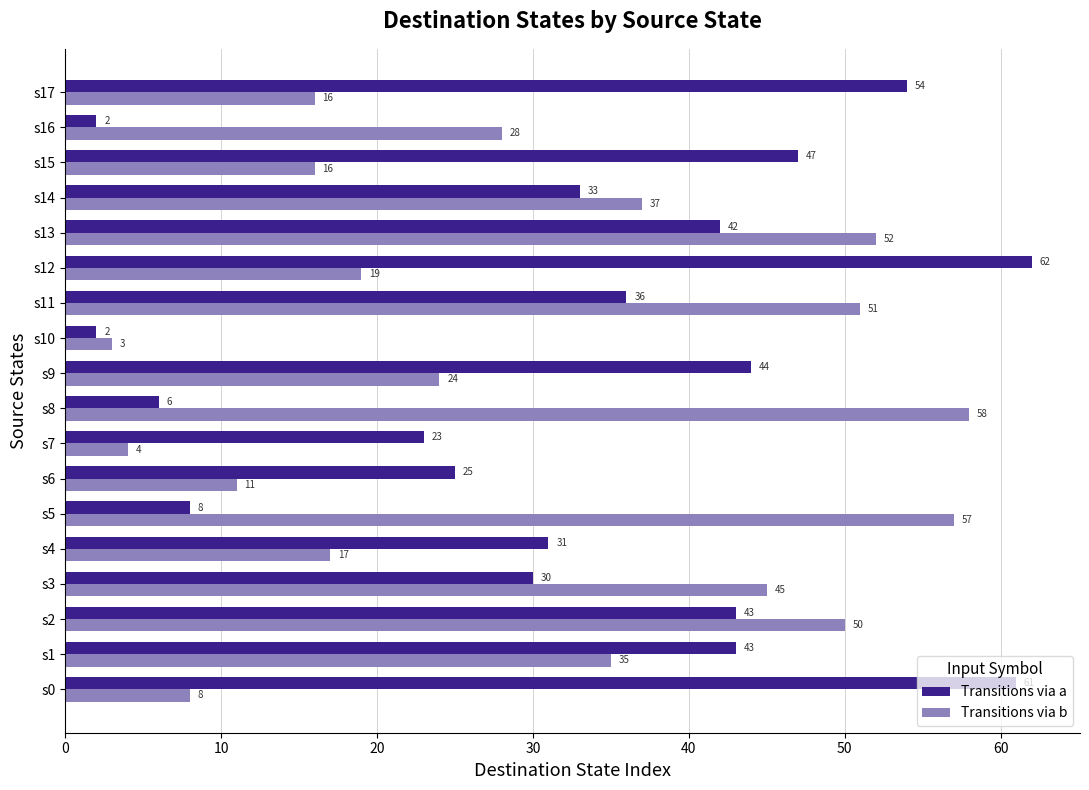

Which series has the widest spread of values?

Transitions via a